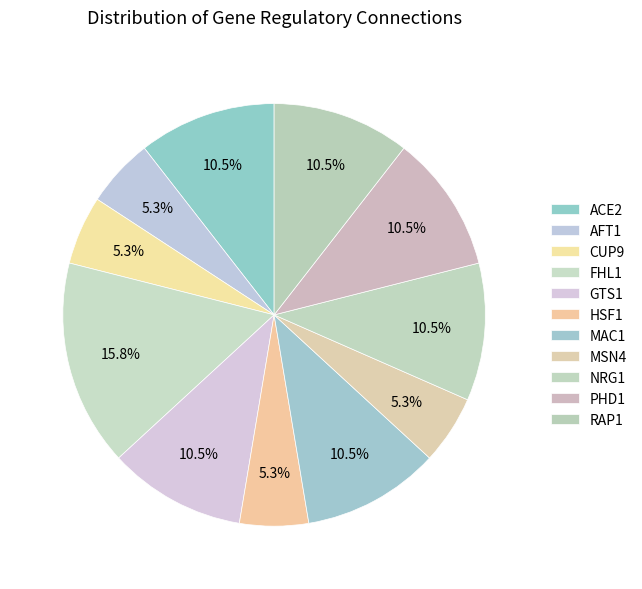

Rank the categories by value from highest to lowest.

FHL1, ACE2, GTS1, MAC1, NRG1, PHD1, RAP1, AFT1, CUP9, HSF1, MSN4